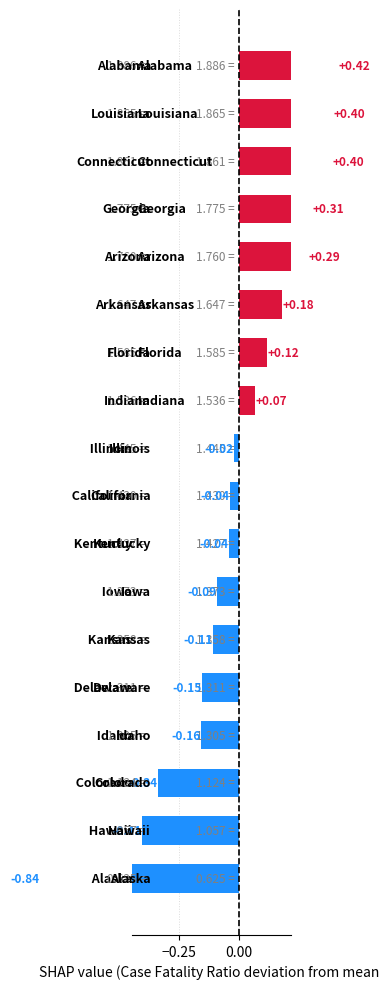

What position from the right is 5?

13